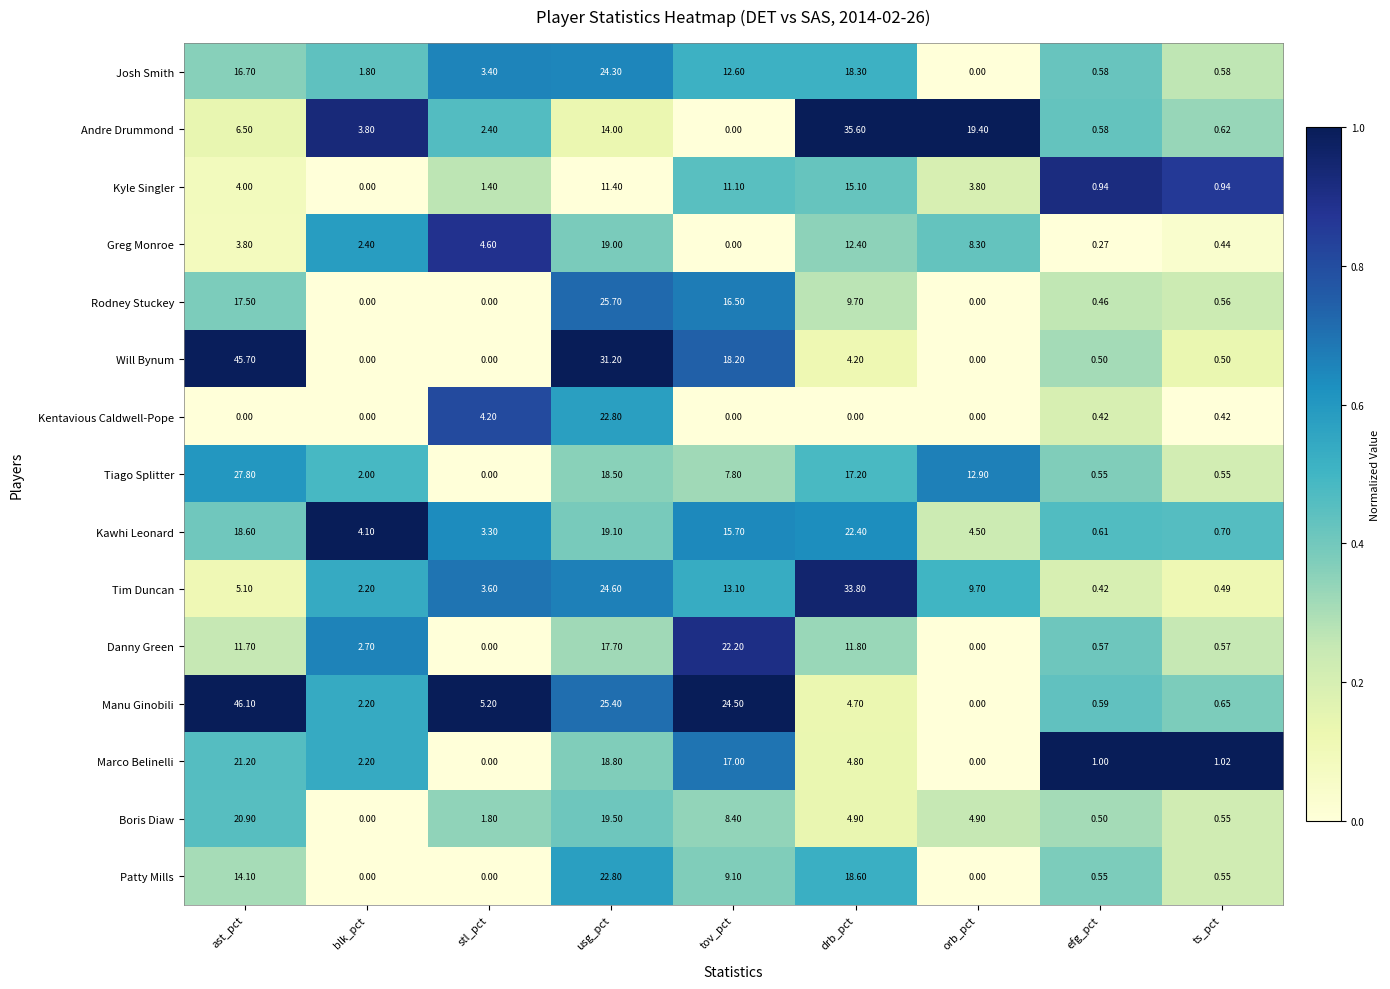

Where is Rodney Stuckey nearest to the value 12?

drb_pct